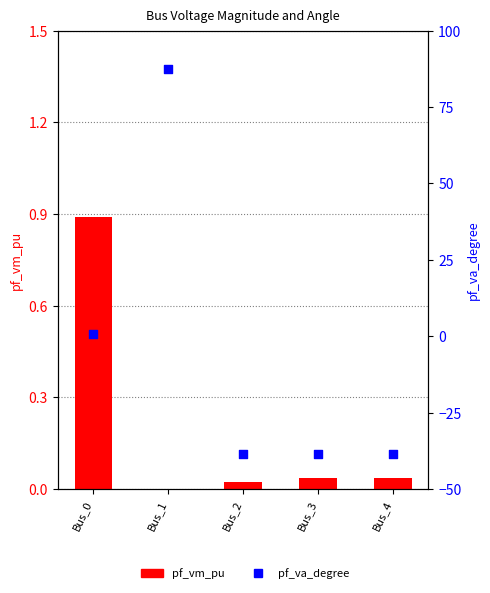

What are all the series names shown in the legend?

pf_vm_pu, pf_va_degree